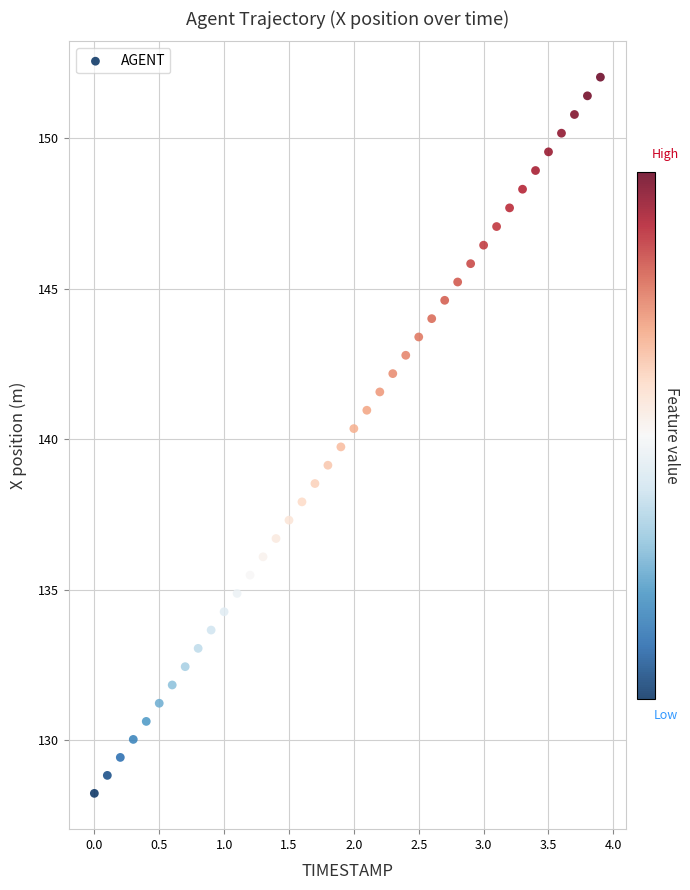

What is the range of Y values (max minus min)?

23.8